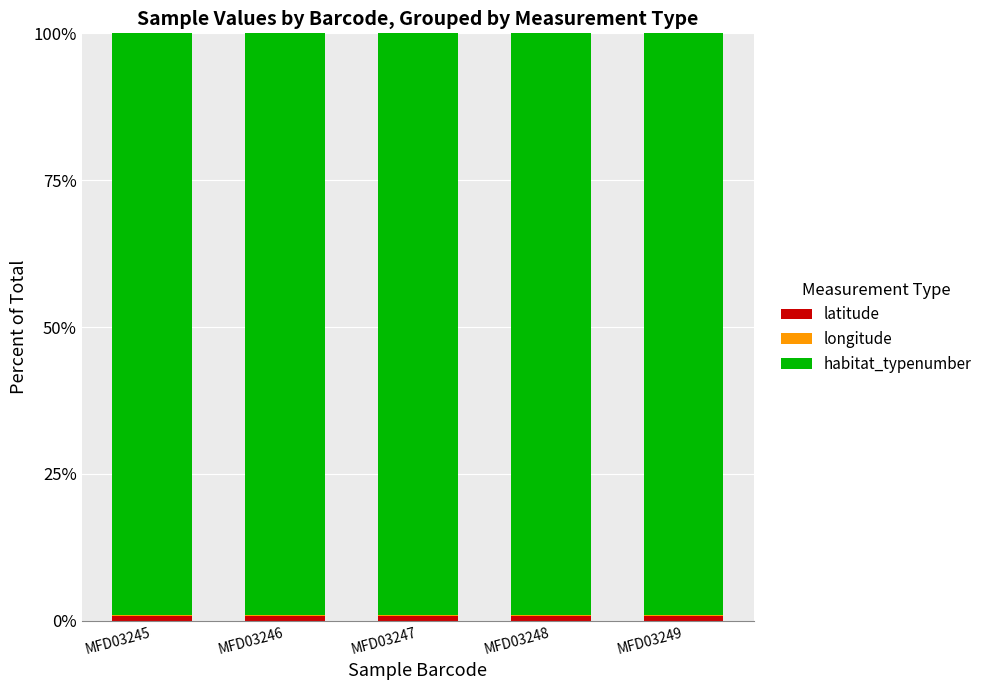

Are the bars horizontal?

No